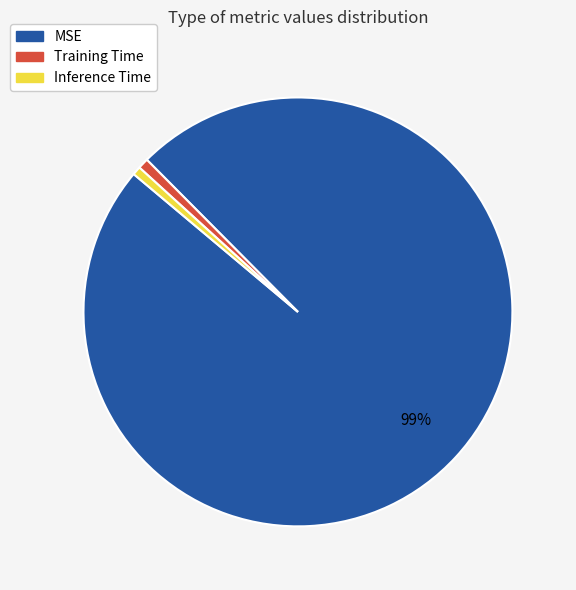

Which category accounts for the majority?

MSE